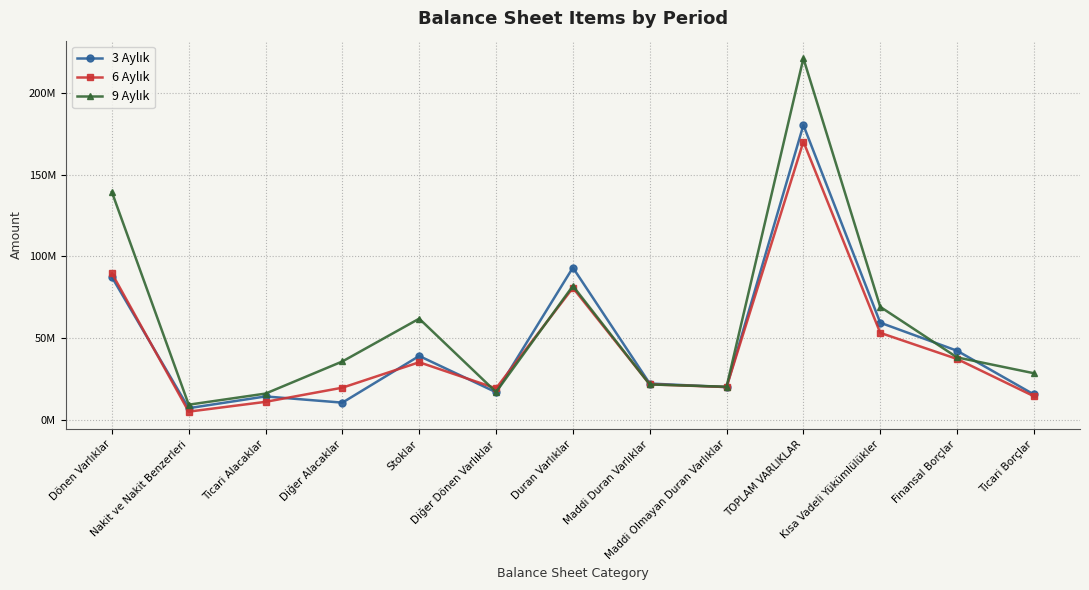

Does the chart have visible grid lines?

Yes